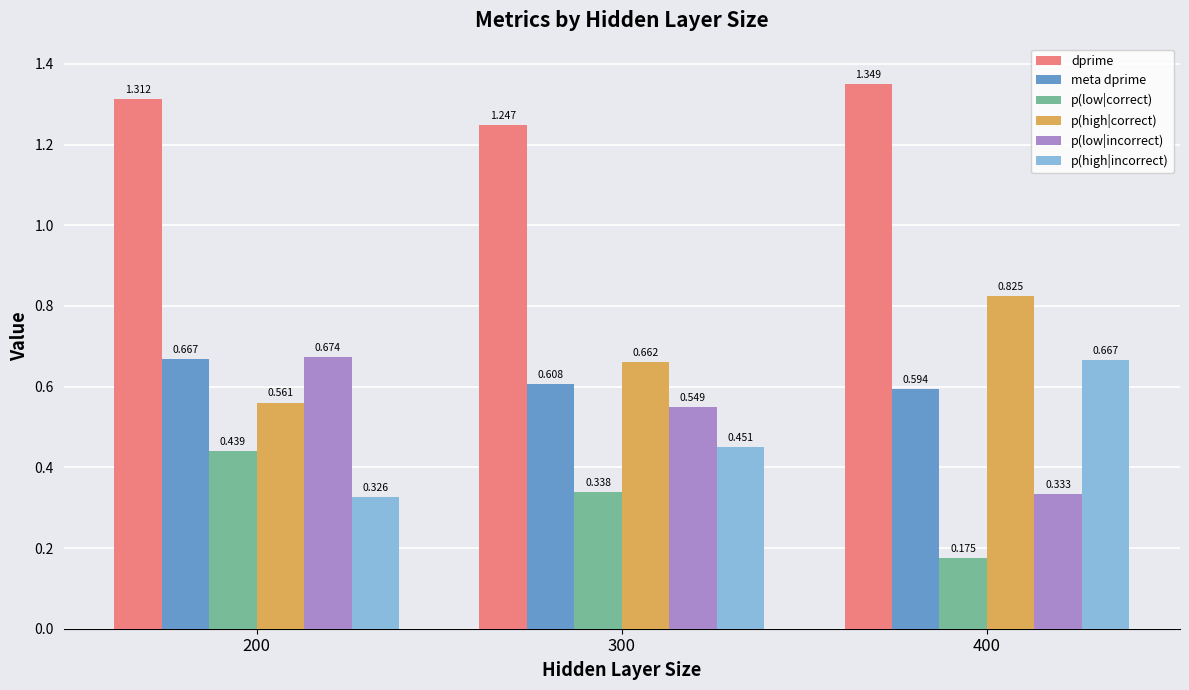

The value of p(low|correct) at 300 is 0.5. True or false?

False